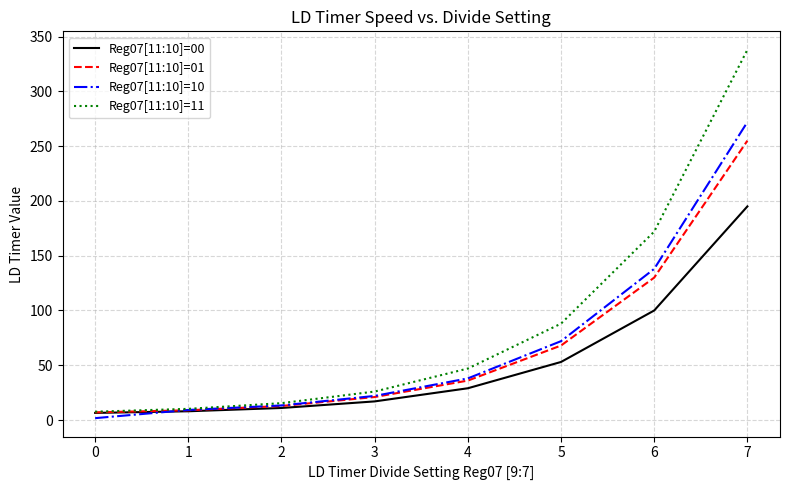

At which category is the sum across all series the highest?

7